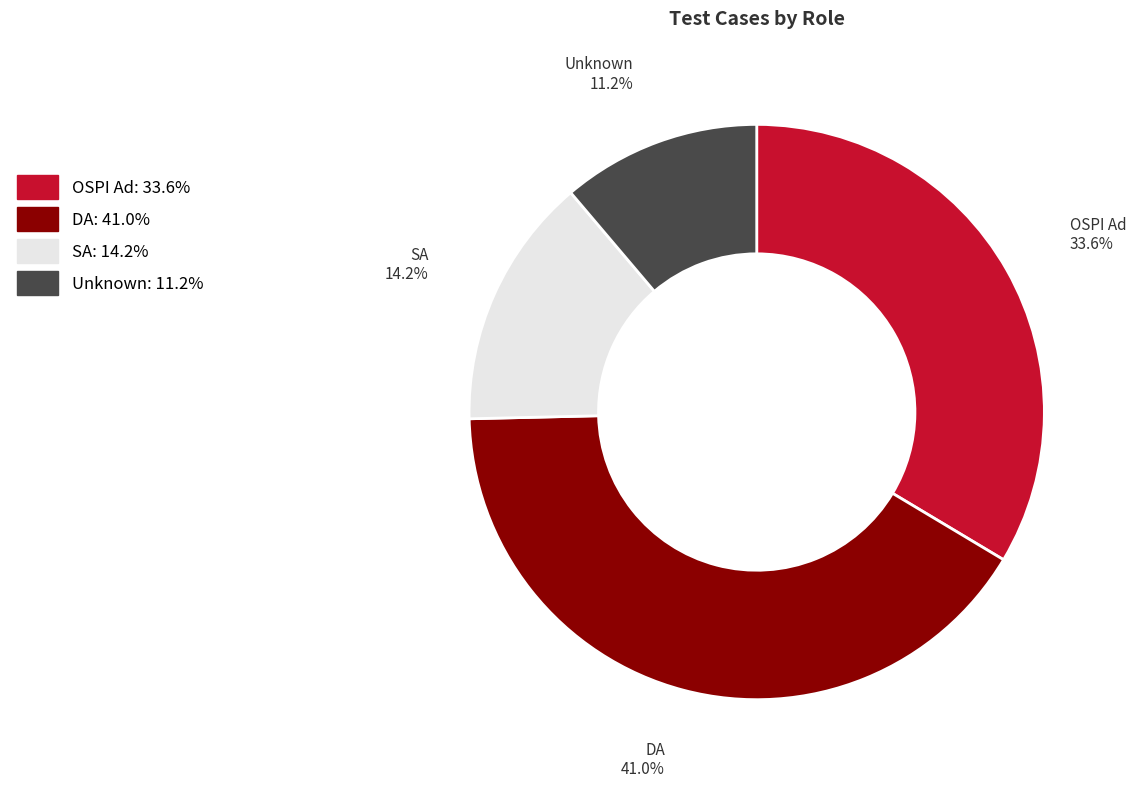

Count the number of slices in the pie.

4